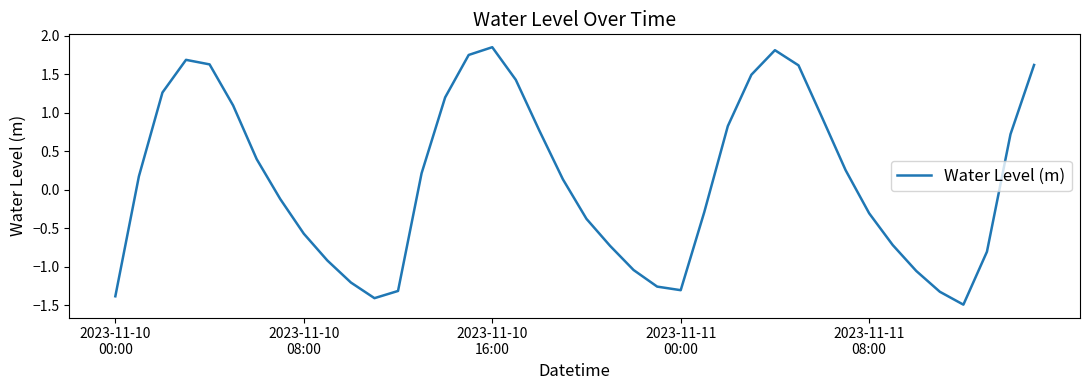

What is the smallest value displayed?

-1.5